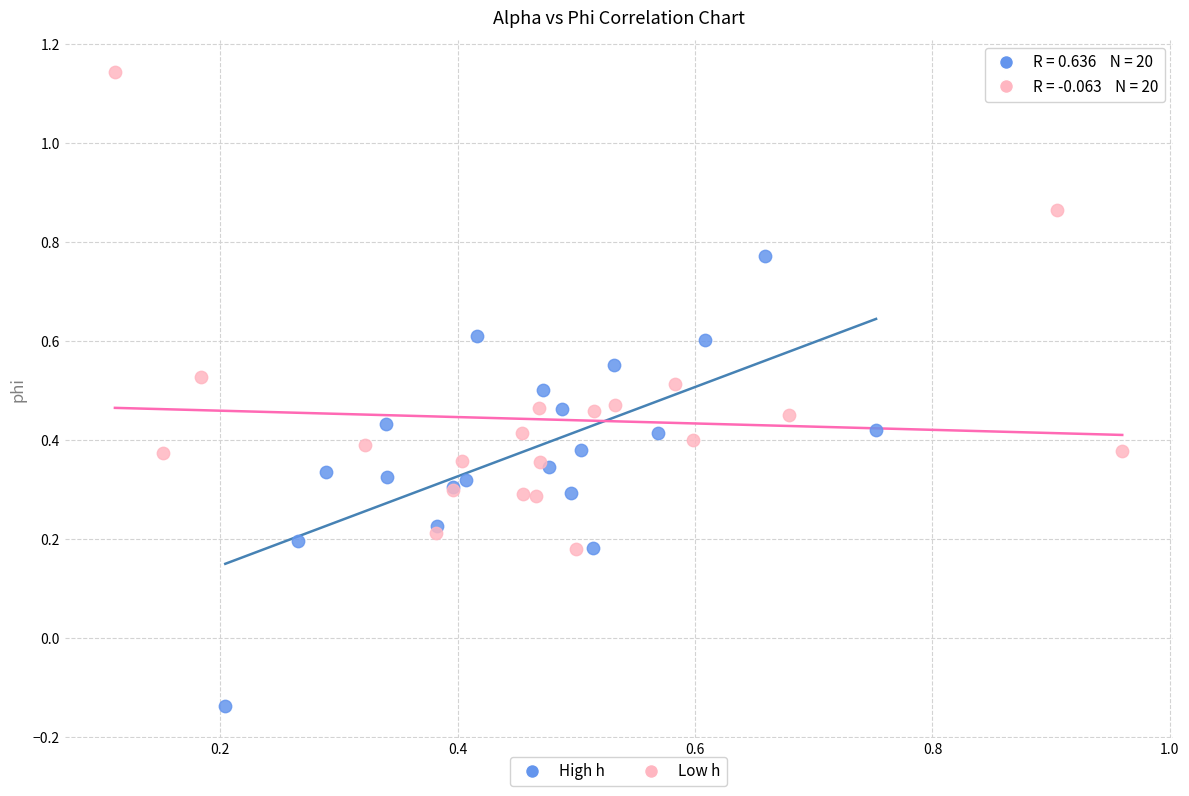

Which series reaches the maximum Y coordinate?

Low h